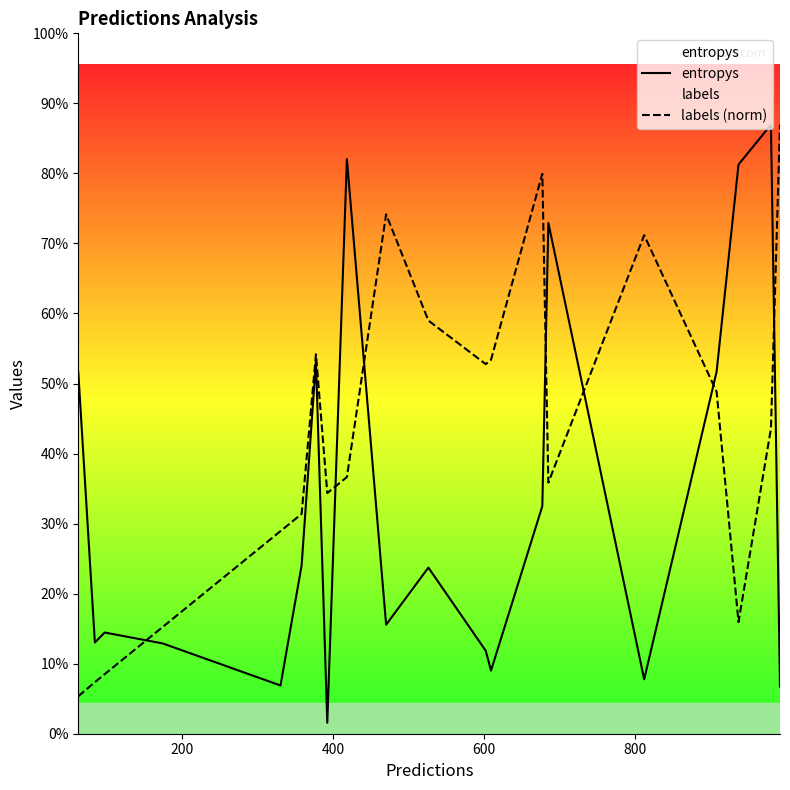

How many distinct data groups are displayed?

2